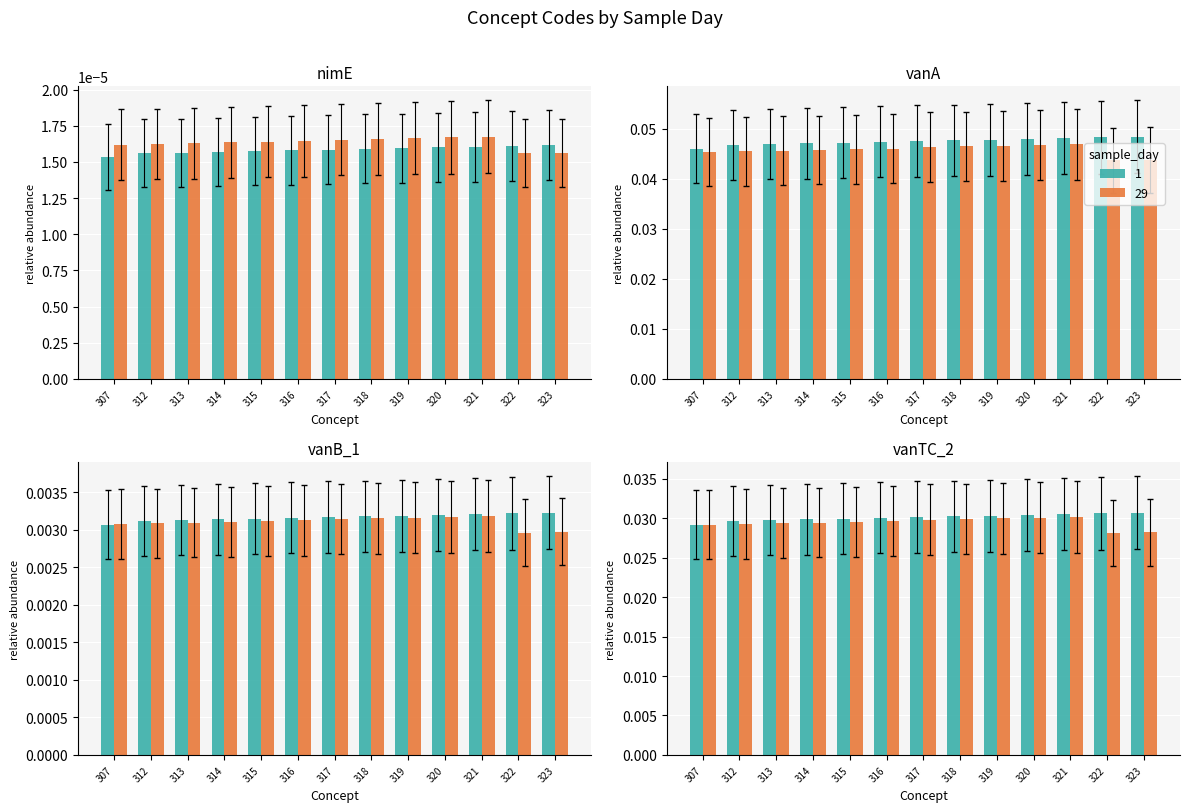

The value of 29 at 314 is 0.0. True or false?

False